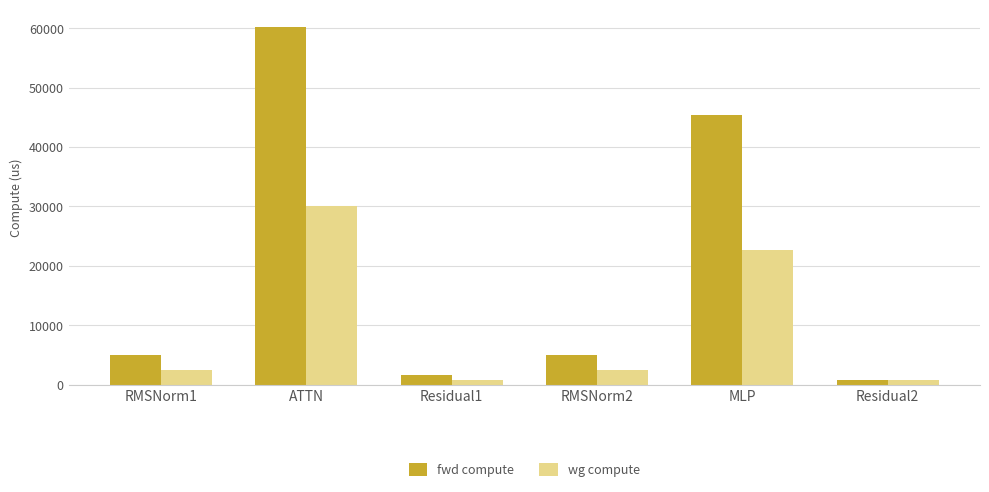

What position from the left is ATTN?

2